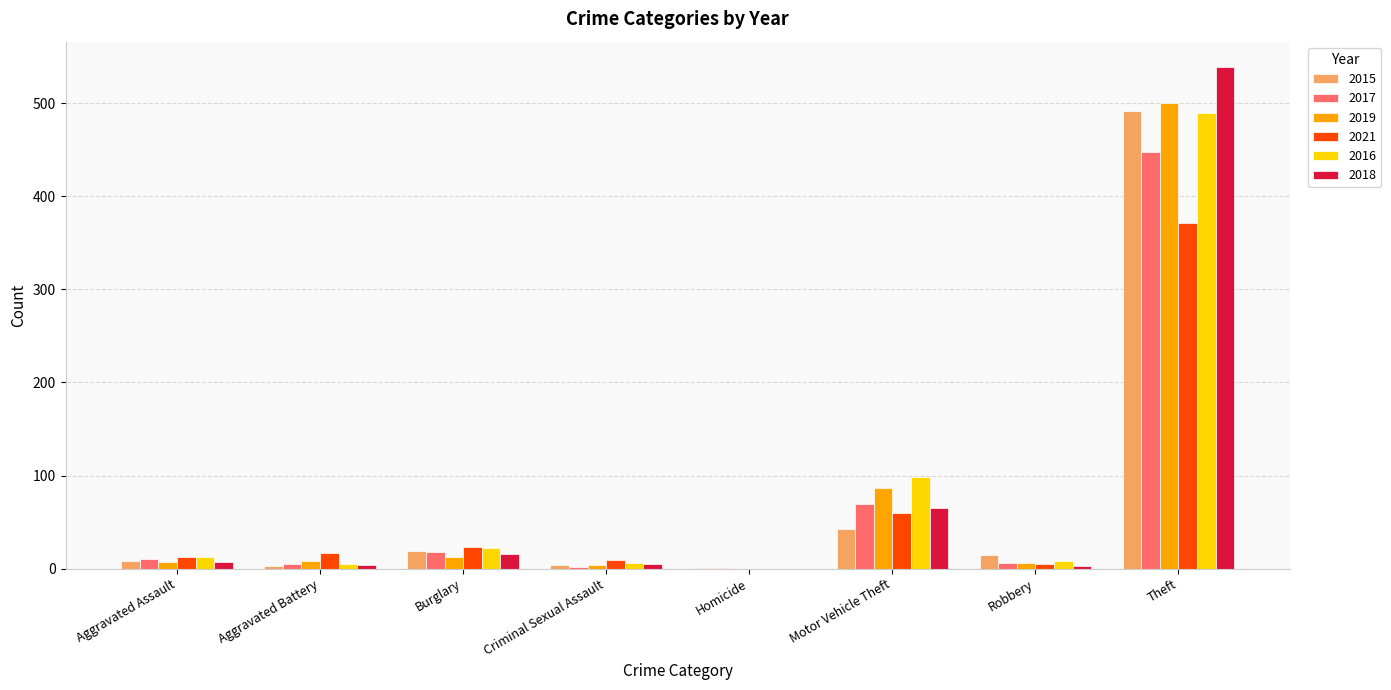

Where is 2018 nearest to the value 269?

Motor Vehicle Theft